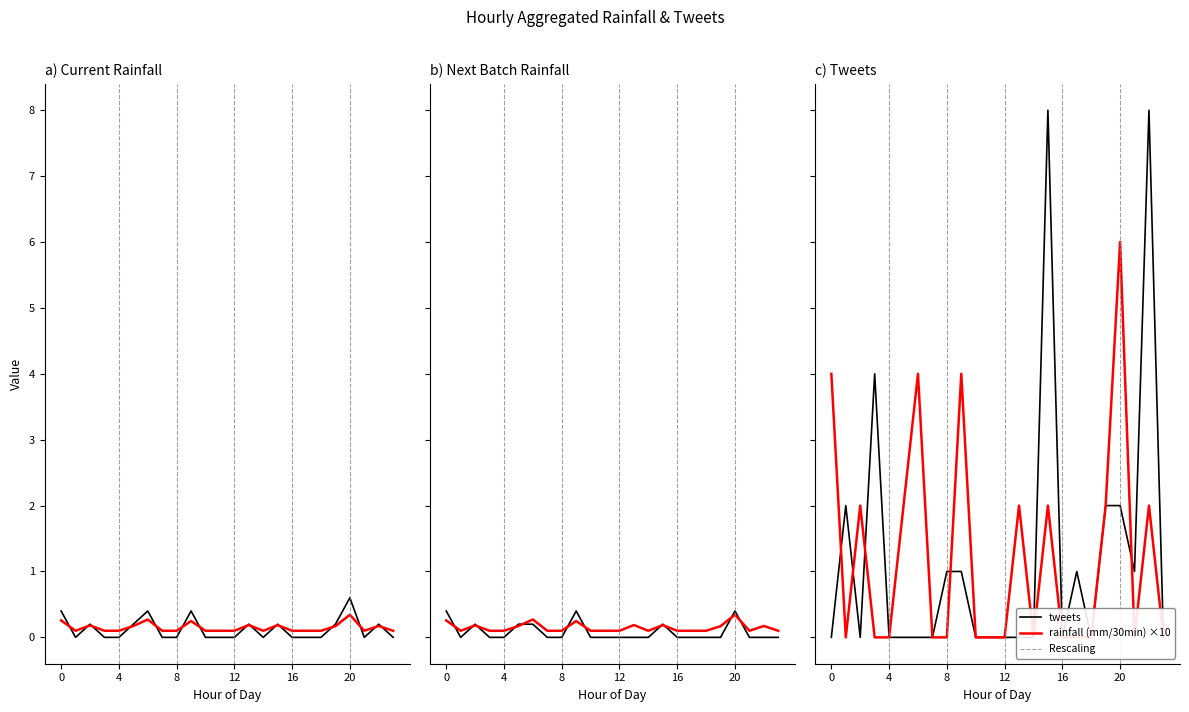

True or false: Predicted next batch rainfall (mm/30min) has a value of 0.2 at 13.

True